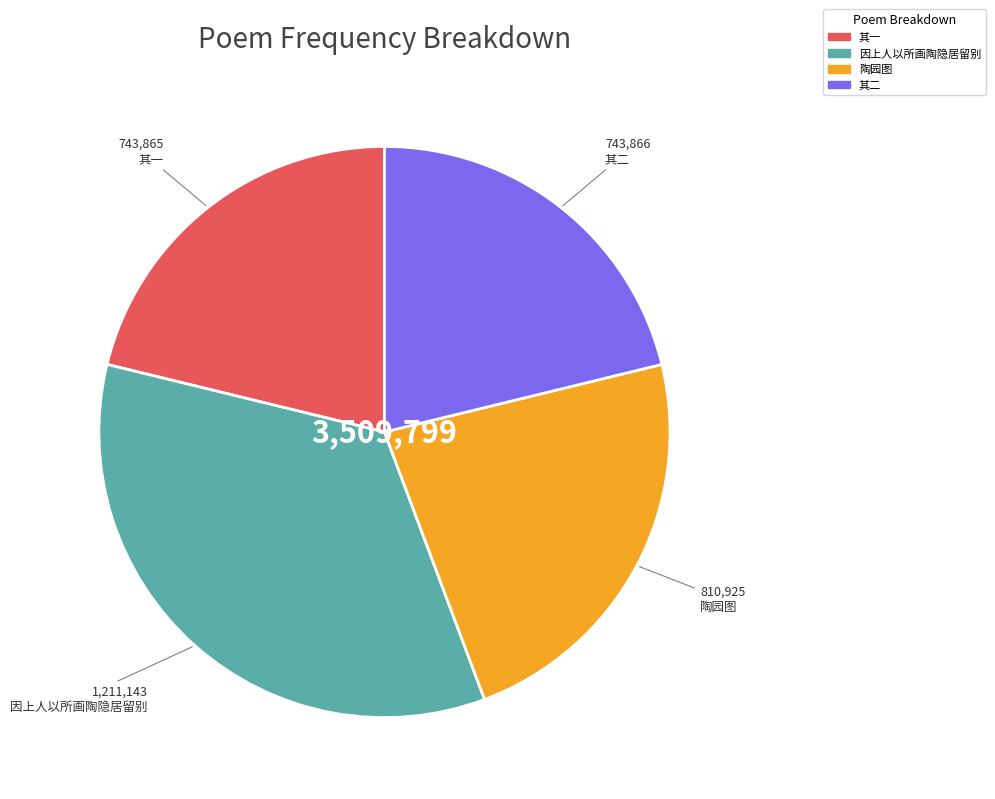

Is it true that 其二 is 12% of the pie?

False